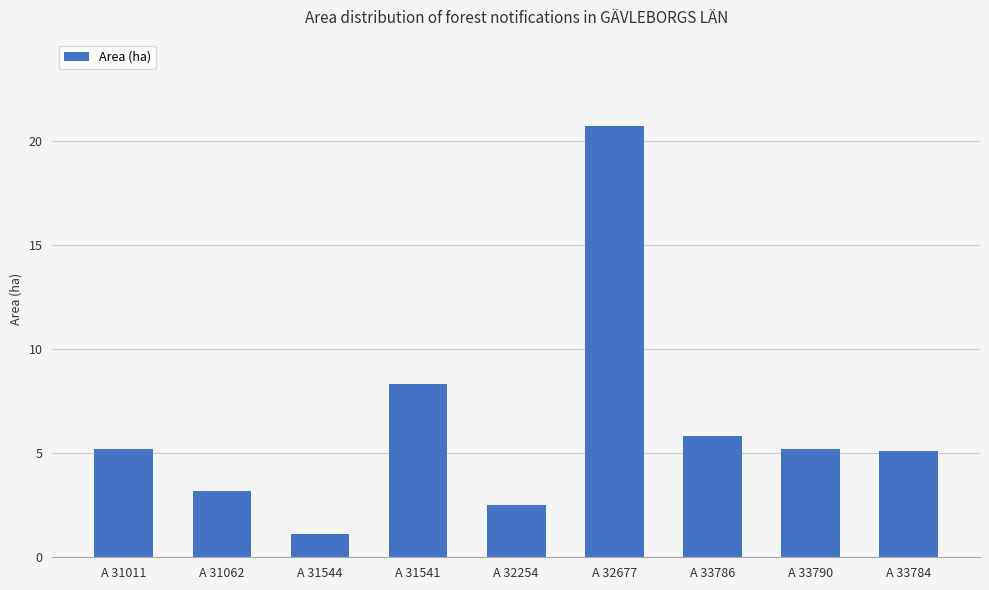

What is the ratio of the value at A 32677 to the value at A 31541?

2.5